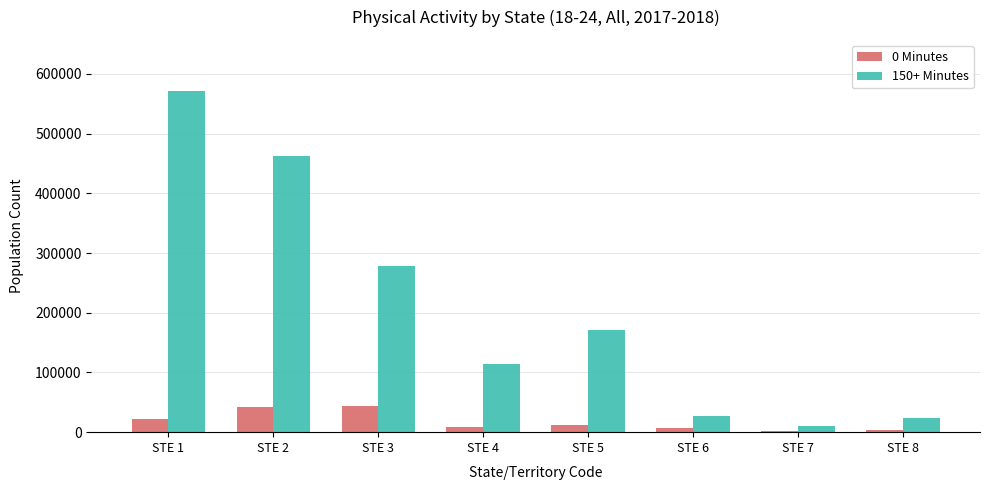

Is the value of 150+ Minutes at STE 6 greater than the value of 0 Minutes at STE 8?

Yes